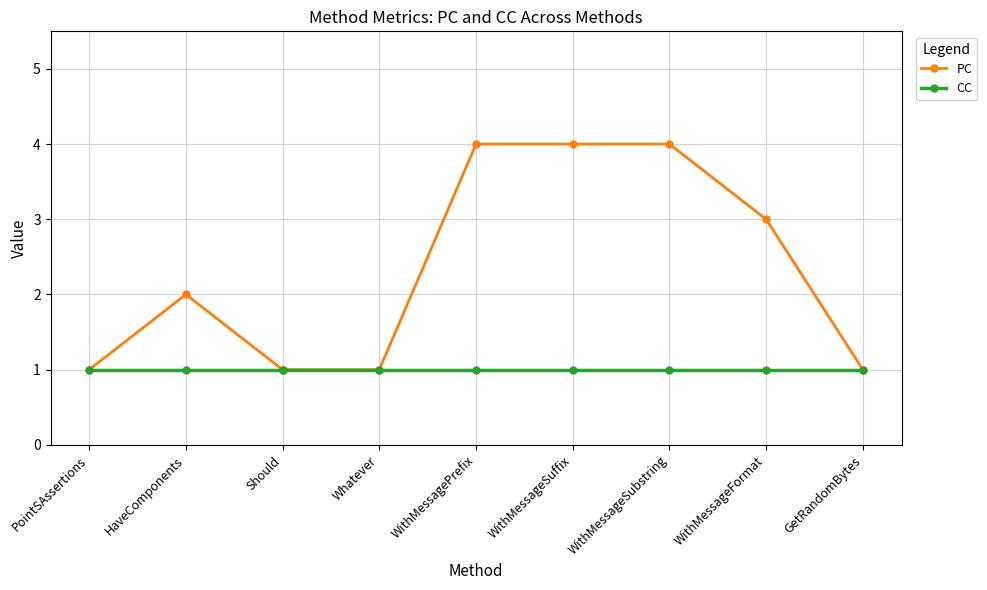

Rank the series by their average value, from highest to lowest.

PC, CC